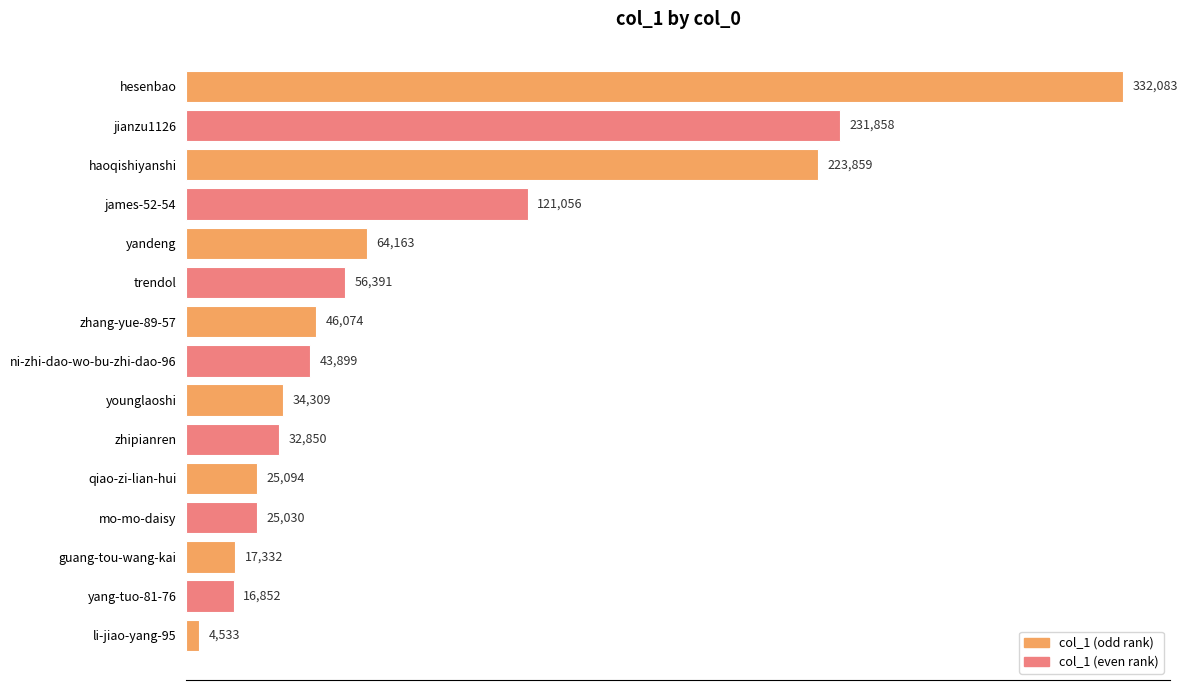

Count the number of categories in the chart.

15